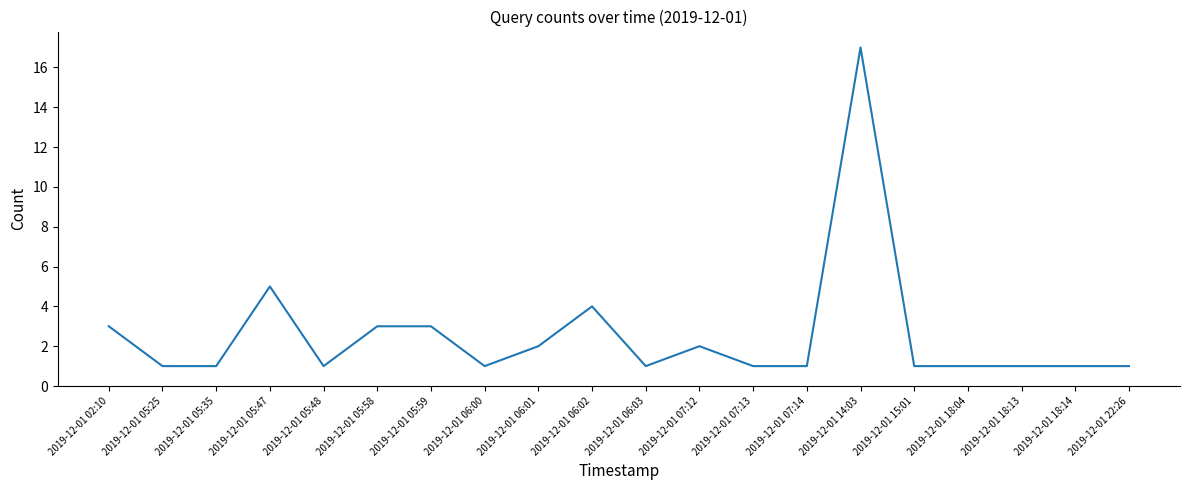

True or false: the data has more than 1 interior local peaks.

True